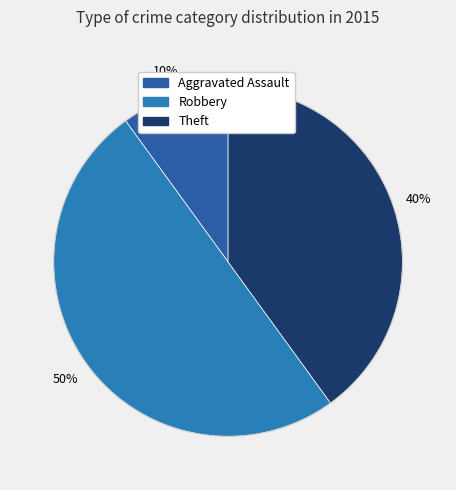

To the nearest percent, what is the average slice percentage?

33%